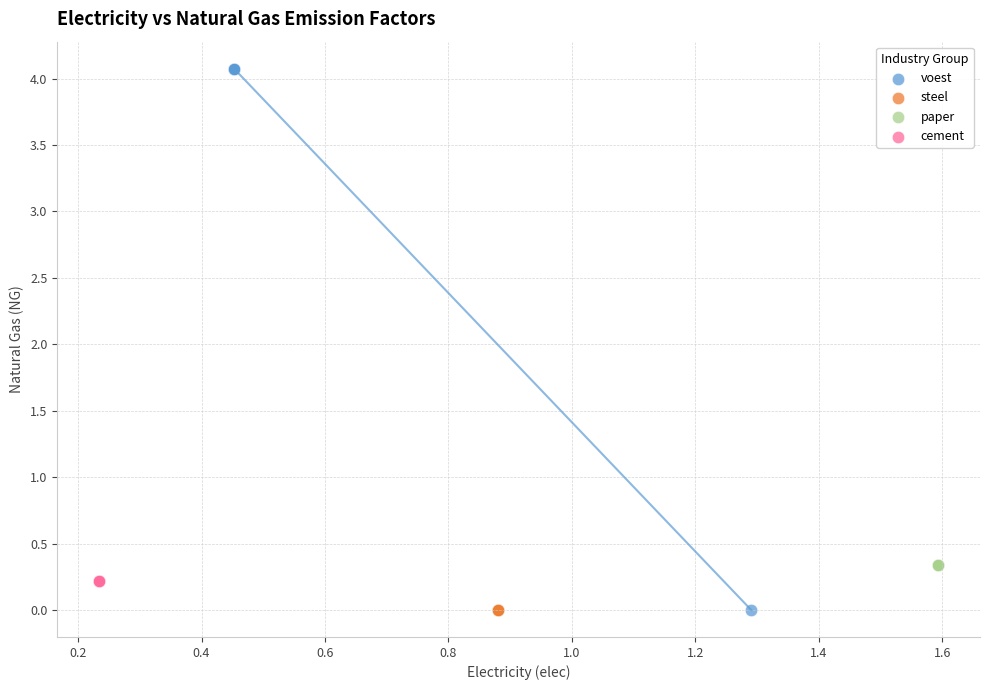

Which series contains the highest Y value?

voest